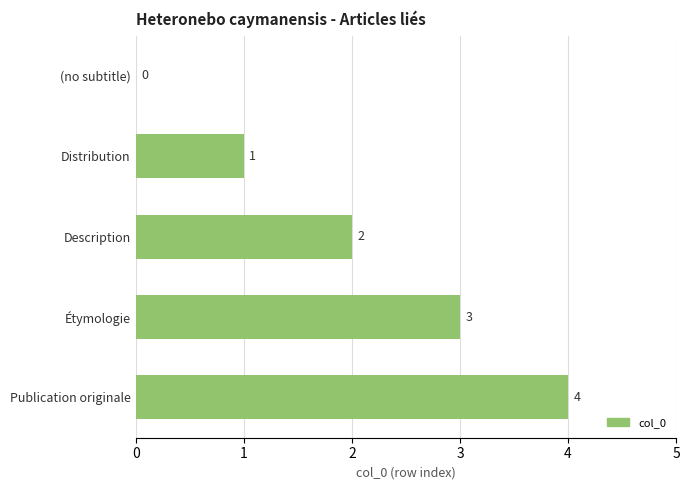

What is the maximum value shown in the chart?

4